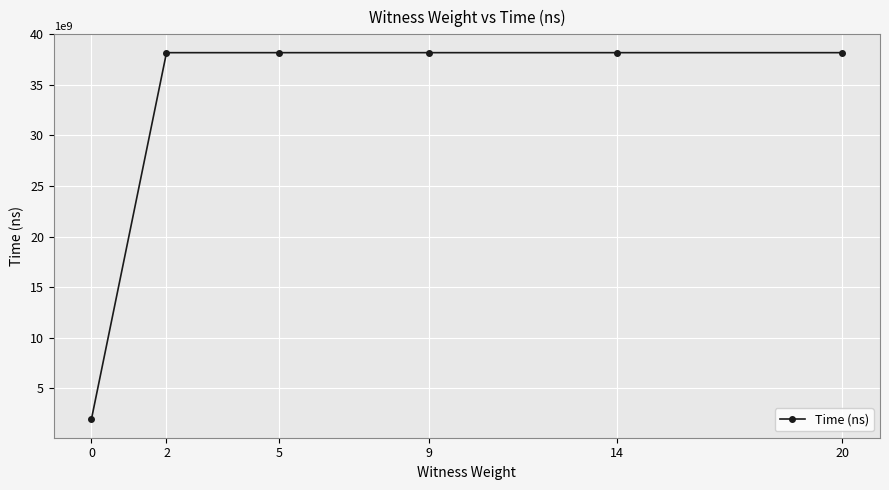

What value does the data have at 9?

38189541800